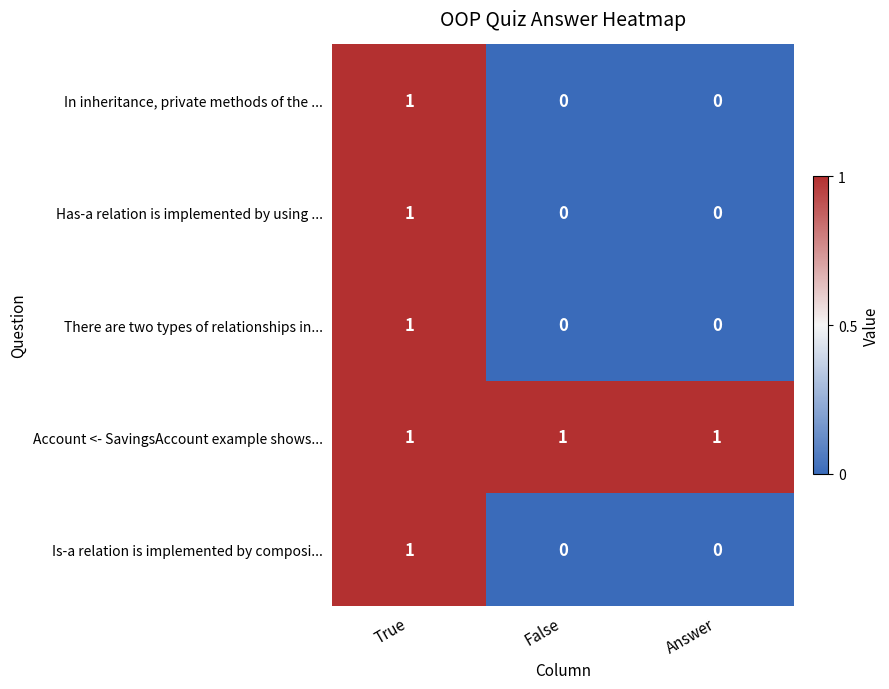

What is the sum of all Account <- SavingsAccount example shows... values?

3